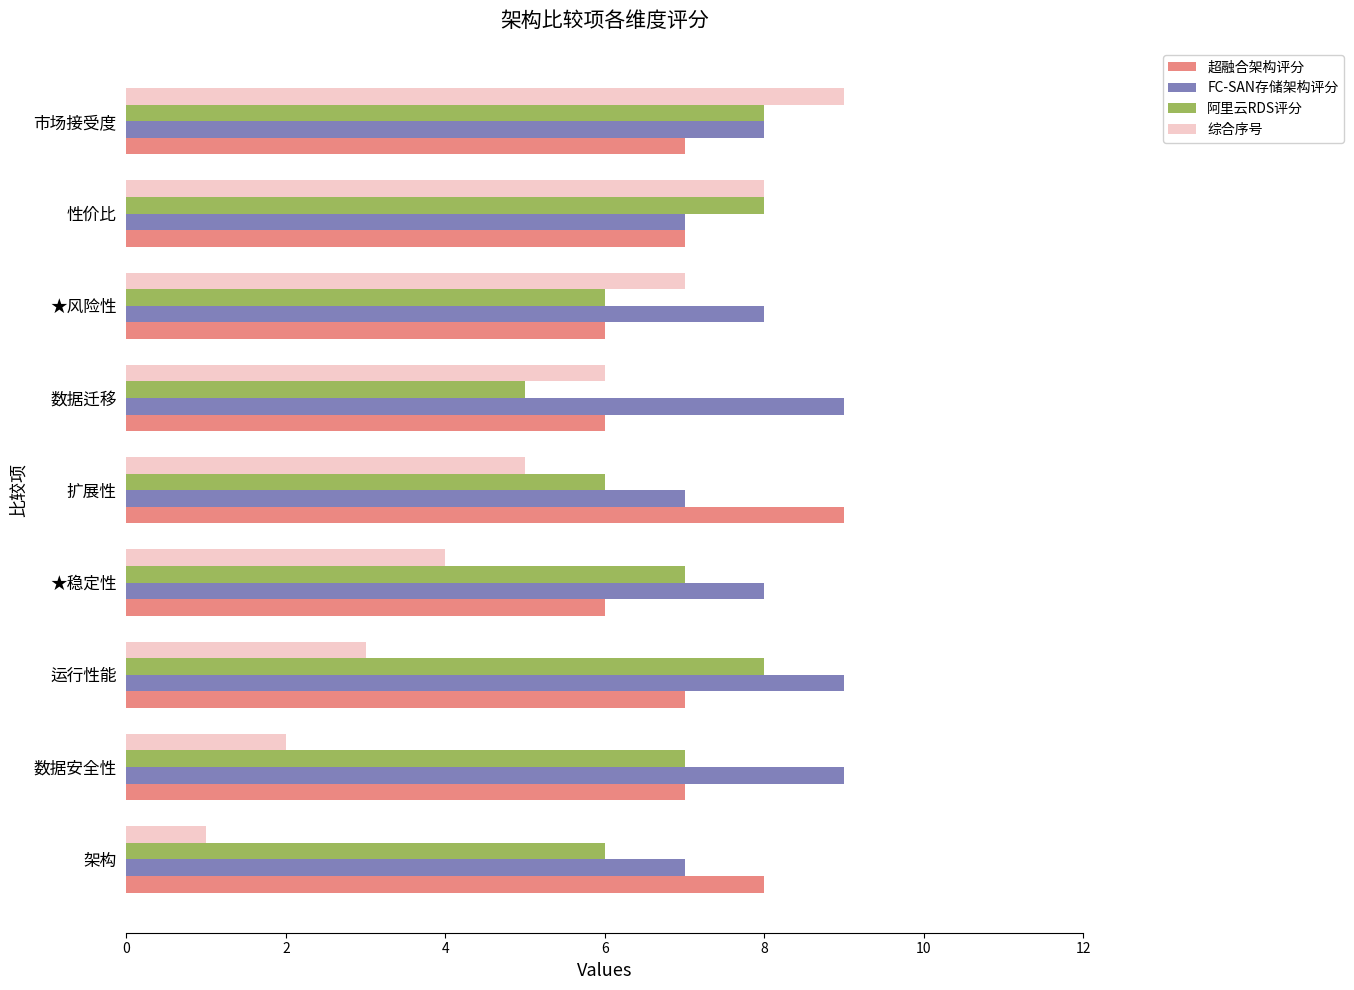

What is the sum of the 综合序号 values at 架构 and ★风险性?

8